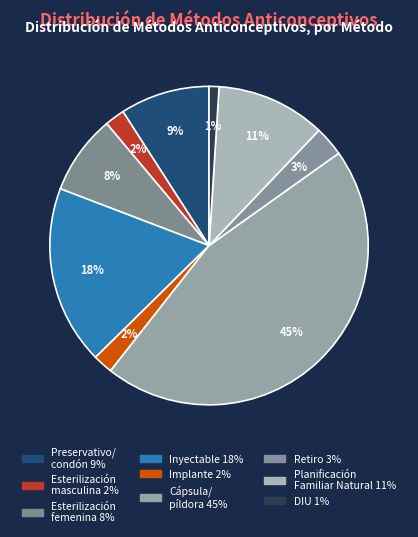

Count the number of slices in the pie.

9